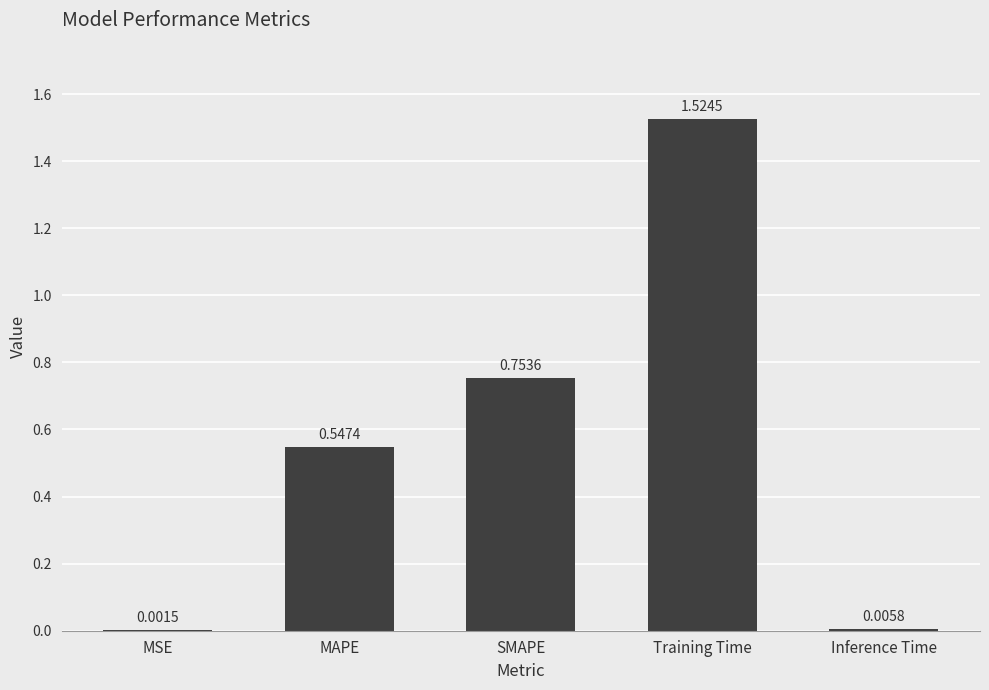

What is the change in value from SMAPE to Inference Time?

-0.7